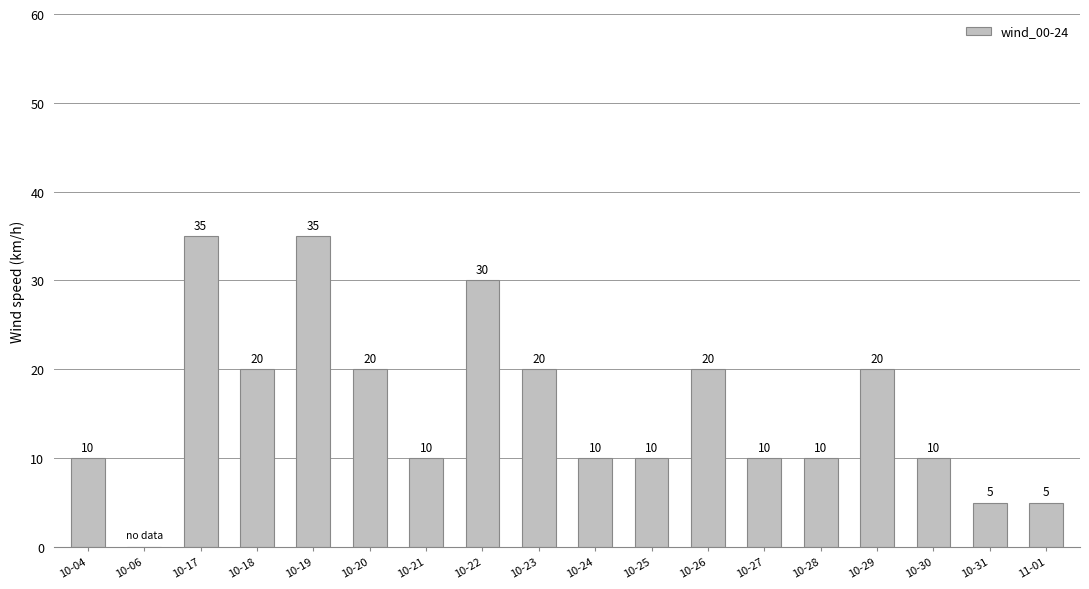

What value does the data have at 11-01, to the nearest 5?

5